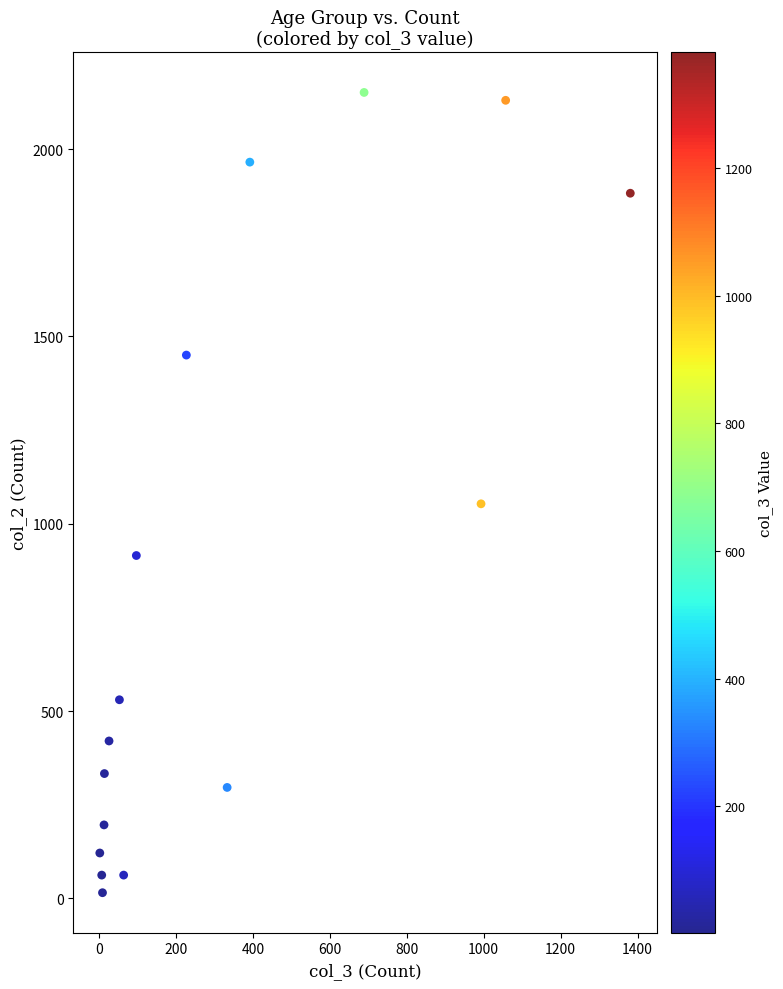

What Y value in the scatter plot is closest to 1083?

1053